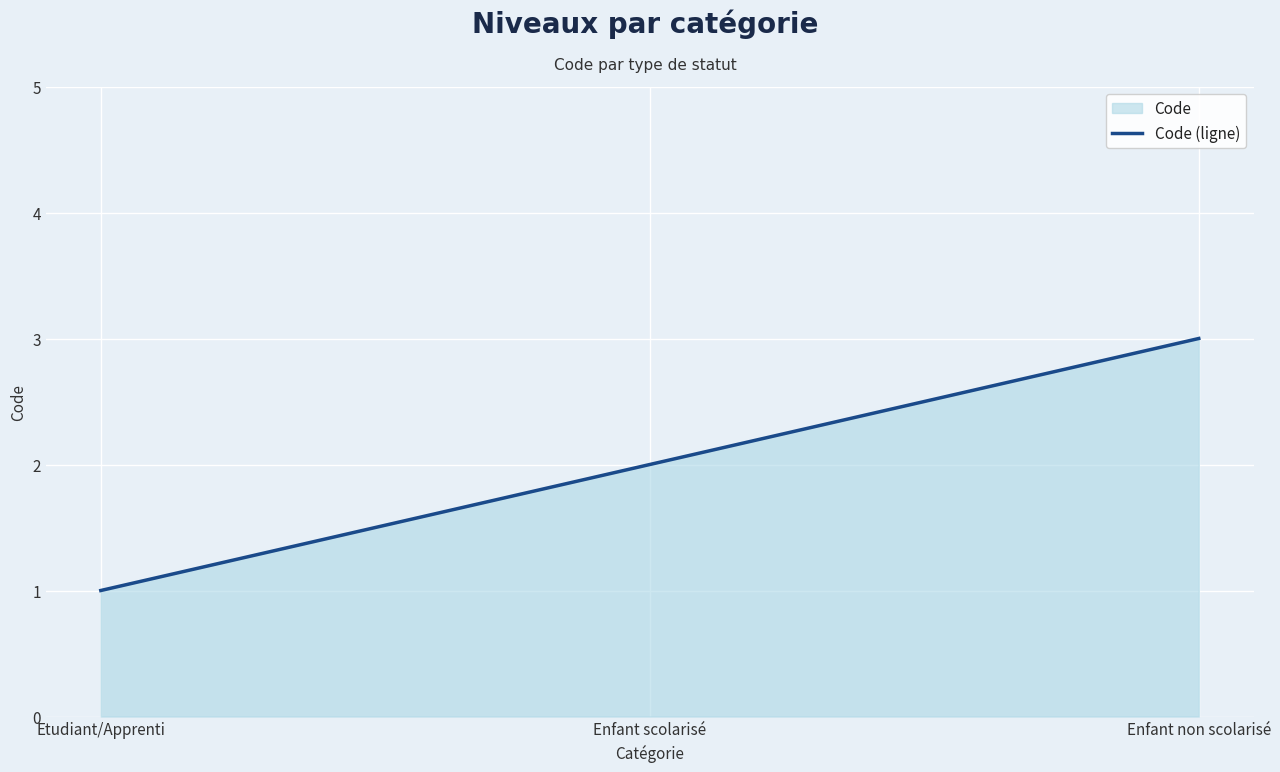

How many lines are shown in the chart?

1